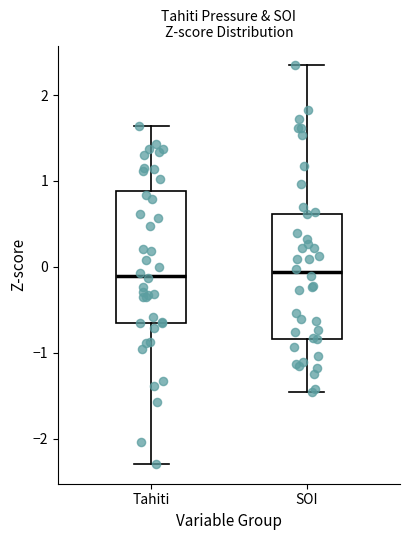

Reading left to right, read every box against the y-axis: the position of its median line, the range the box covers, and the ends of its whiskers. The values are not printed on the chart, so give them approximately, as read against the axis.

Tahiti: median -0.1, box -0.7 to 0.9, whiskers -2.3 to 1.6
SOI: median -0.1, box -0.8 to 0.6, whiskers -1.5 to 2.3